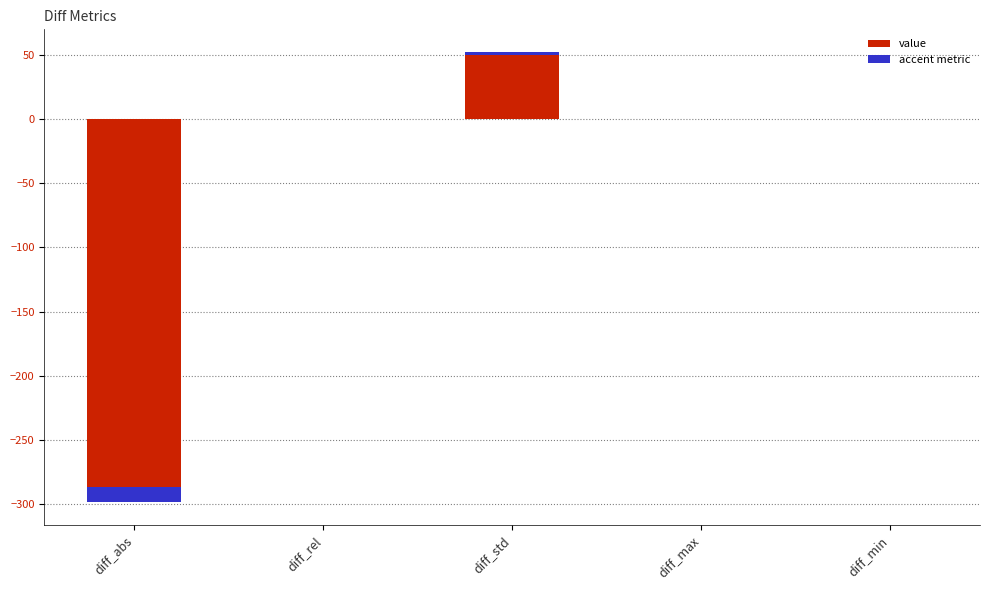

What is the average value?

-49.1